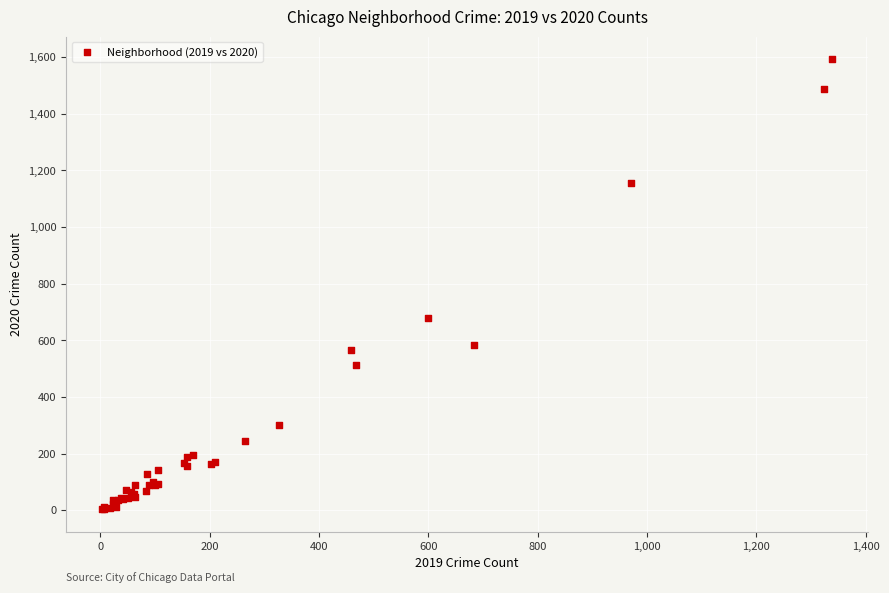

What Y value in the scatter plot is closest to 798?

678